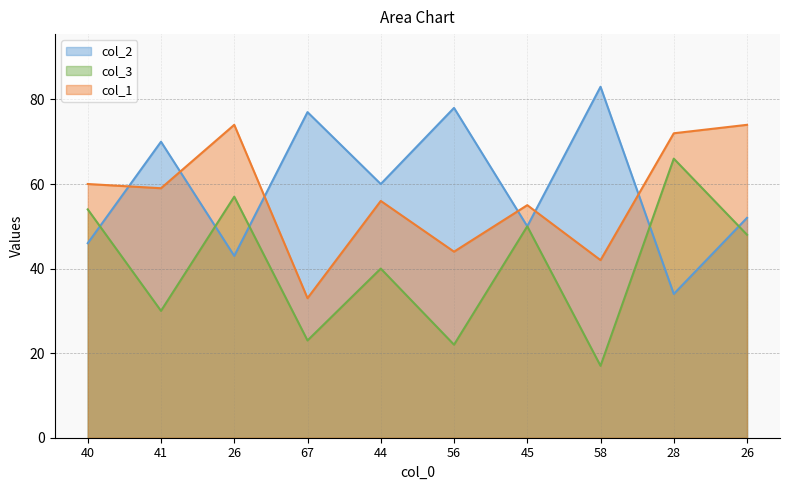

Reading left to right, extract all data points from this chart.

col_2: 46	70	43	77	60	78	50	83	34	52
col_3: 54	30	57	23	40	22	50	17	66	48
col_1: 60	59	74	33	56	44	55	42	72	74